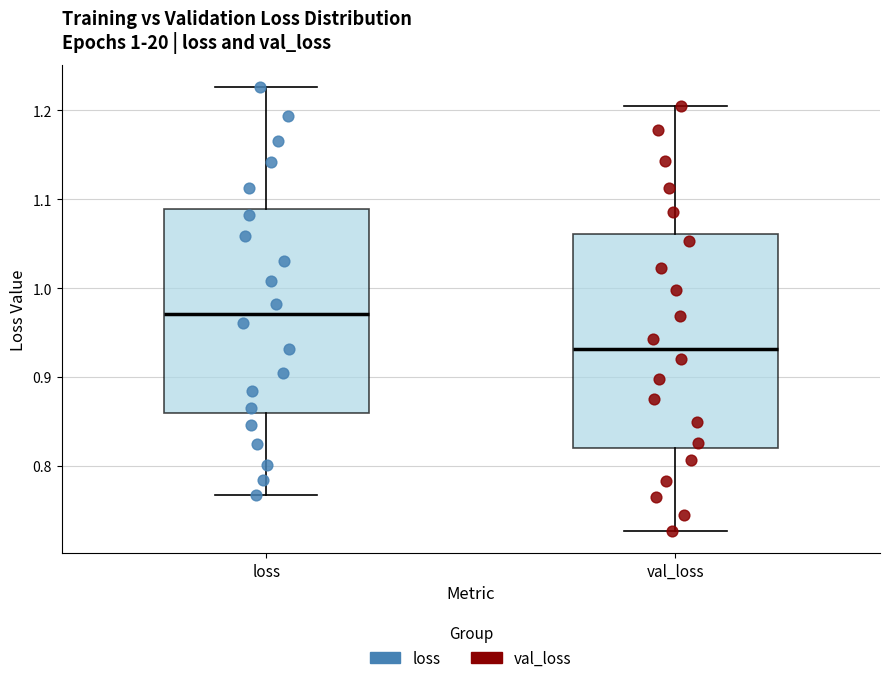

Which box's median line is the highest?

loss